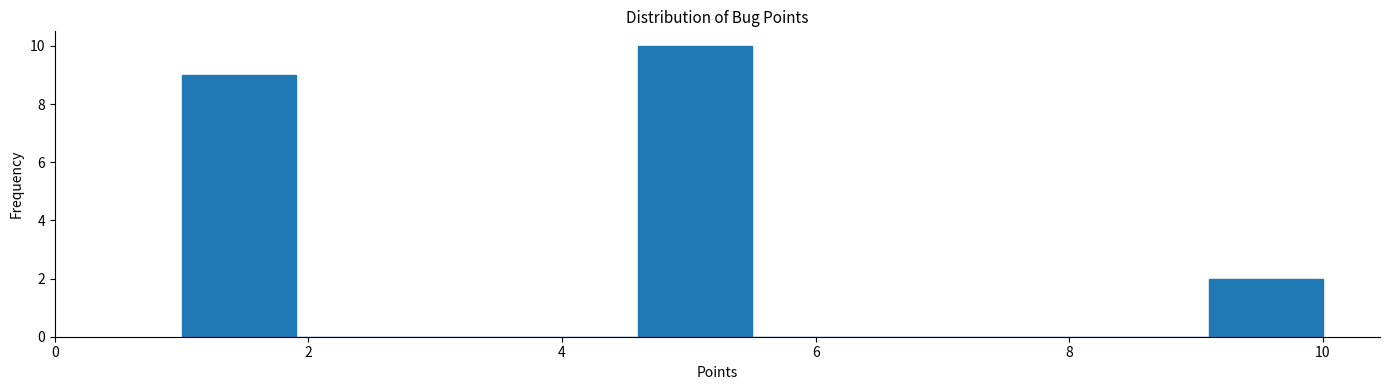

What is the height of the bar covering 4.6 to 5.5 on the x-axis? Neither the bar edges nor the heights are printed on the chart, so give them approximately, as read against the axes.

10